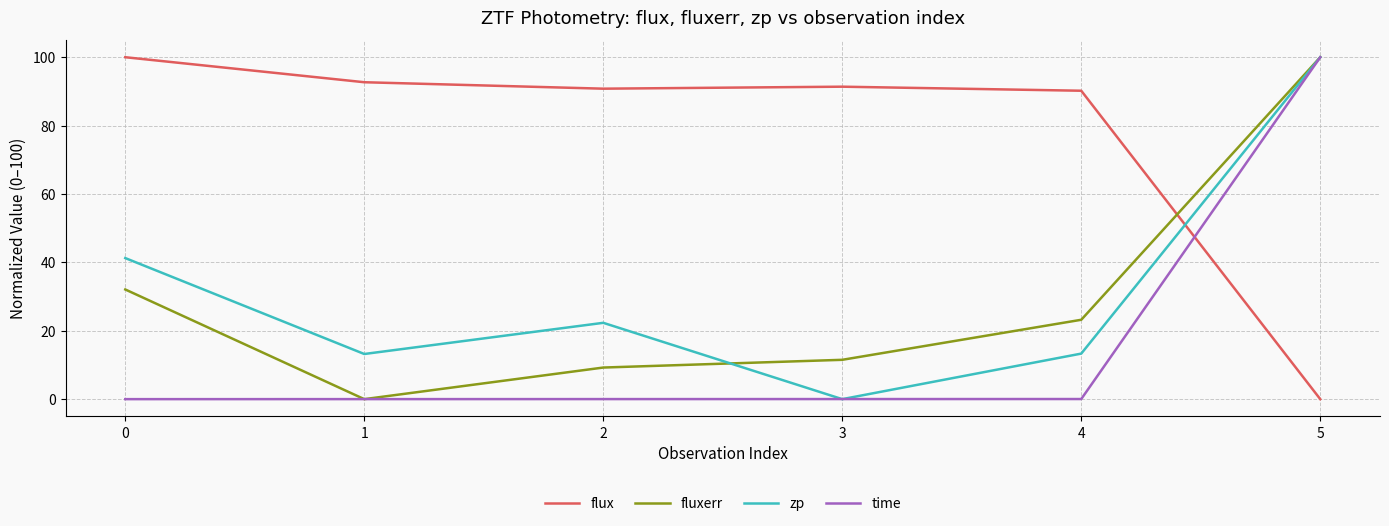

What is the sum of all fluxerr values?

176.0